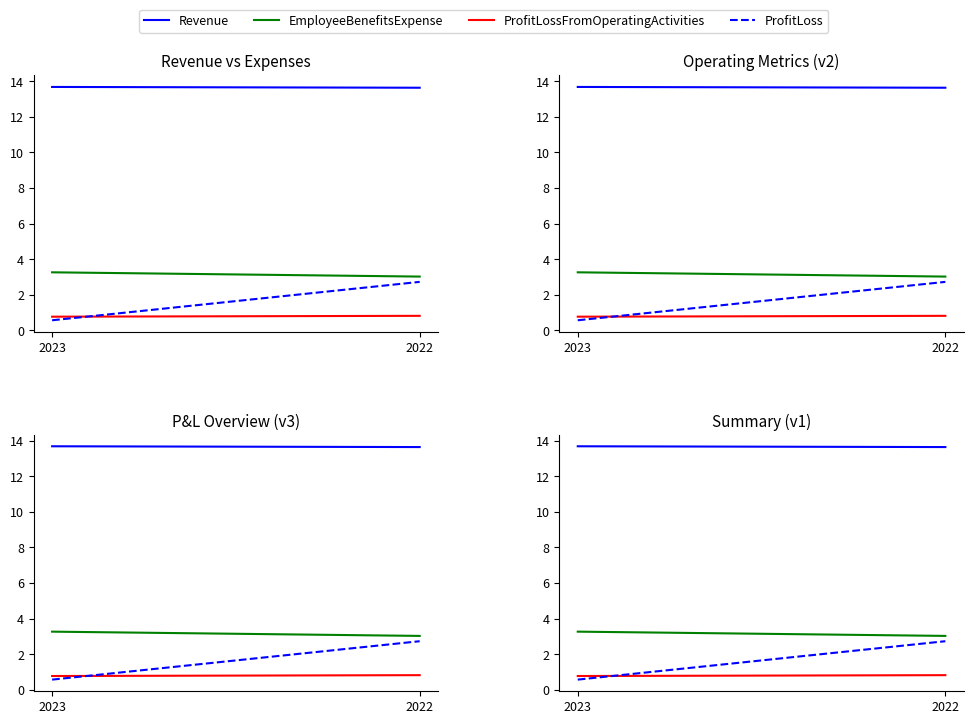

Which label corresponds to the largest value in the chart?

2023